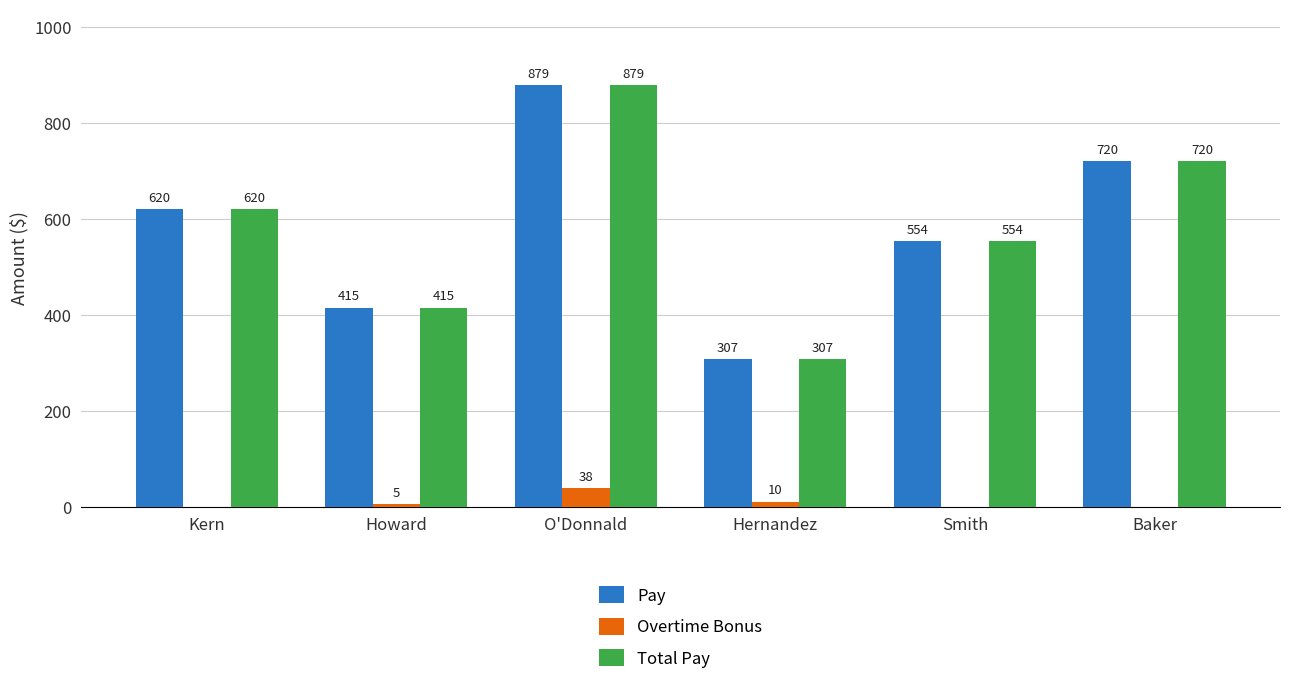

Which category has the highest value in the Total Pay series?

O'Donnald